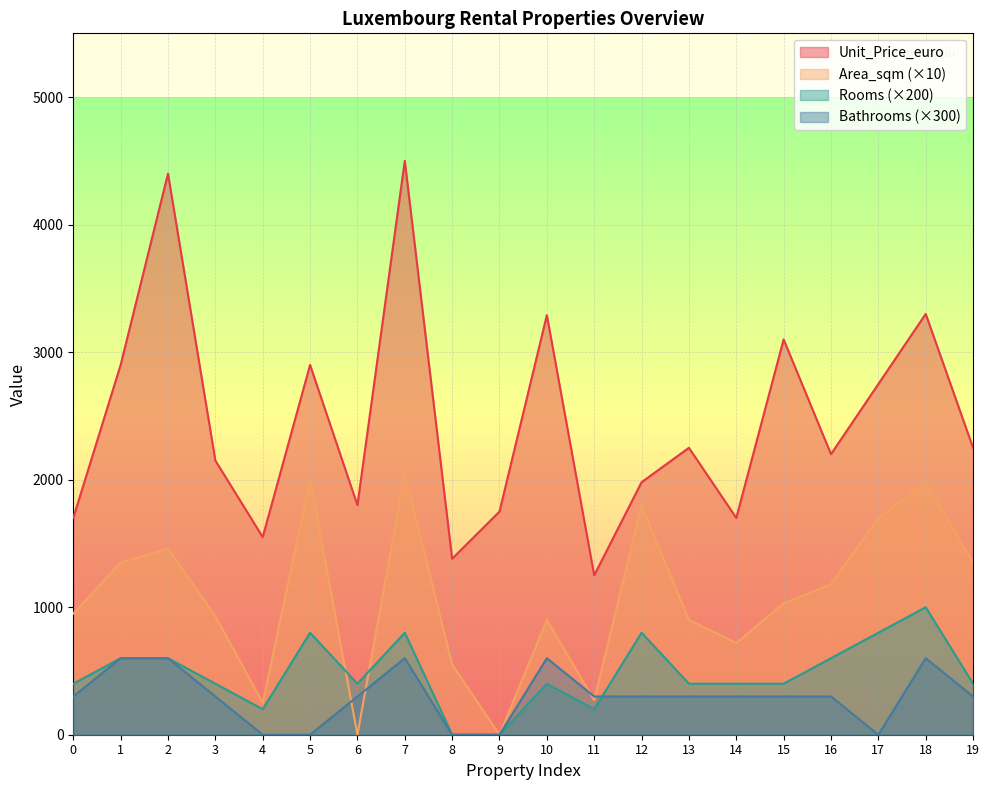

How many interior local peaks does the Rooms series have?

5